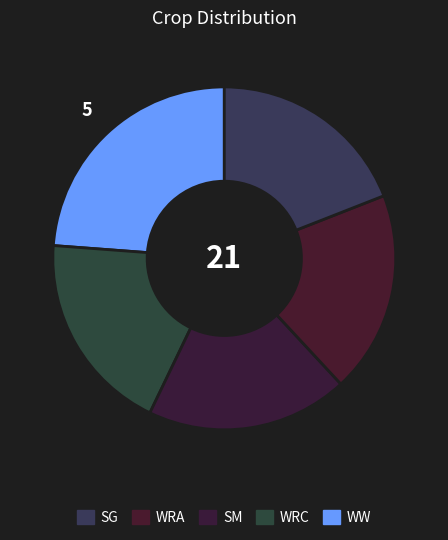

How many slices are in this pie chart?

5